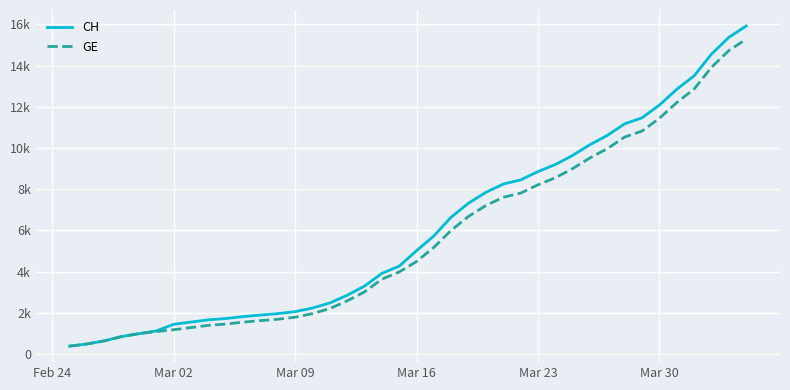

Is this an area chart (filled region under the line)?

No